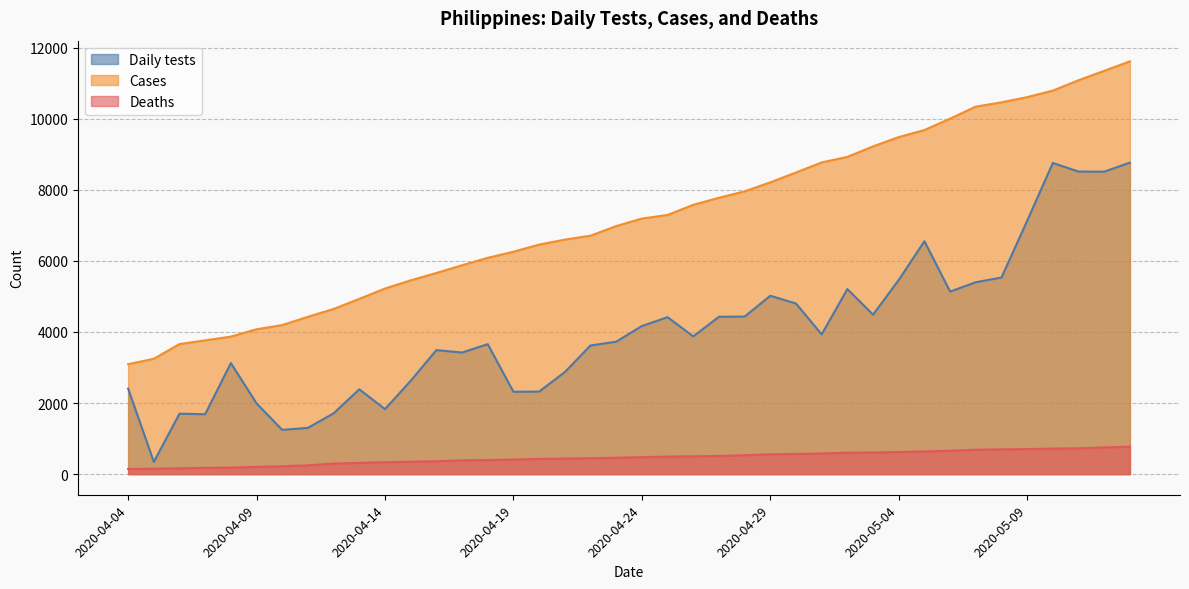

What is the sum of all Daily tests values?

162309